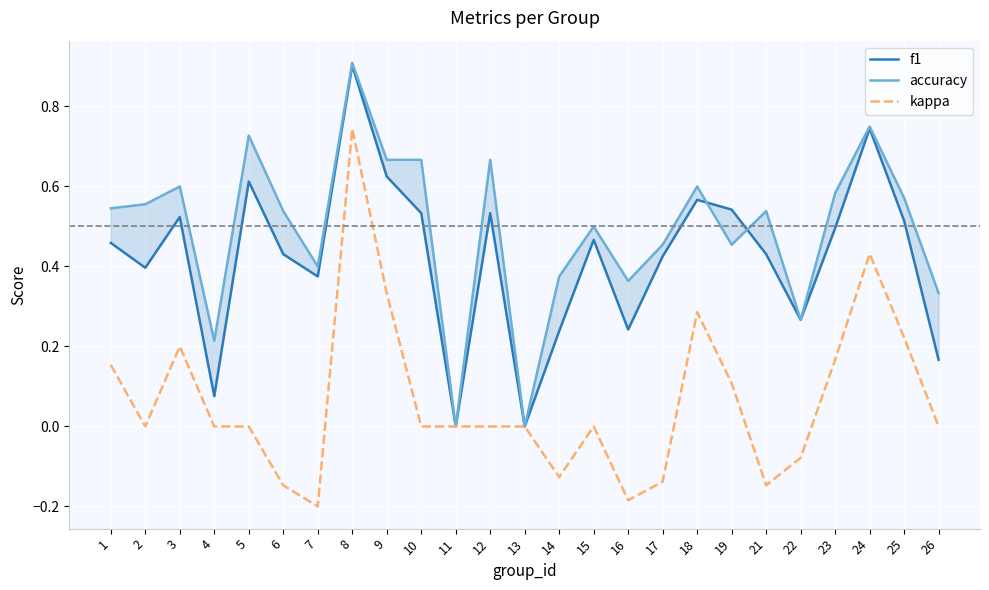

What is the lowest value of the kappa series?

-0.2